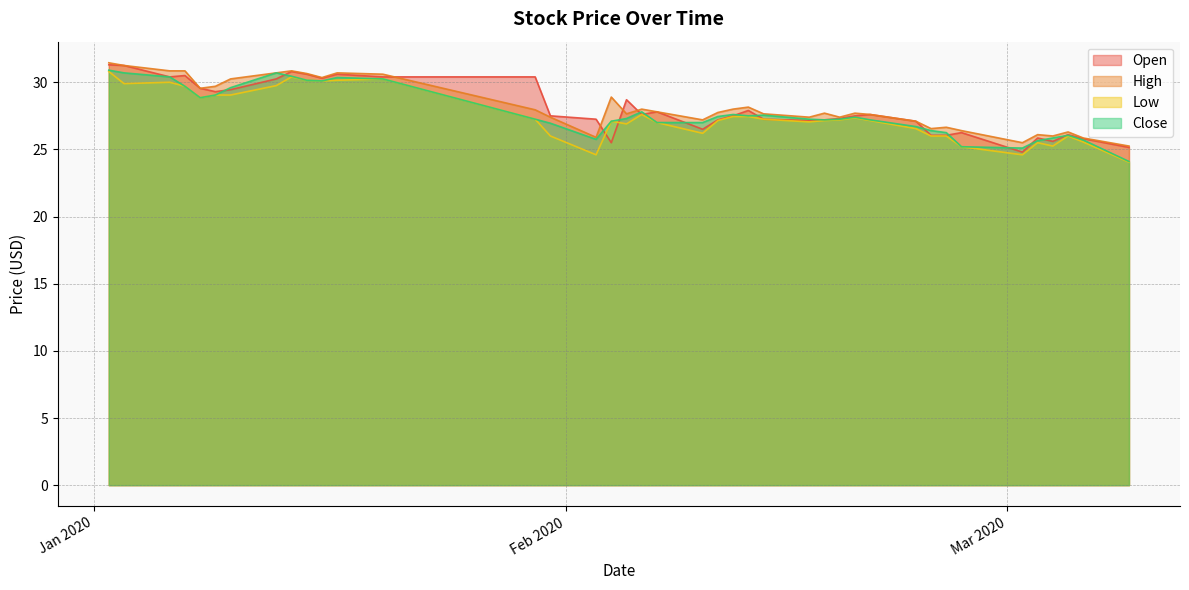

Which series has the largest total across all categories?

High